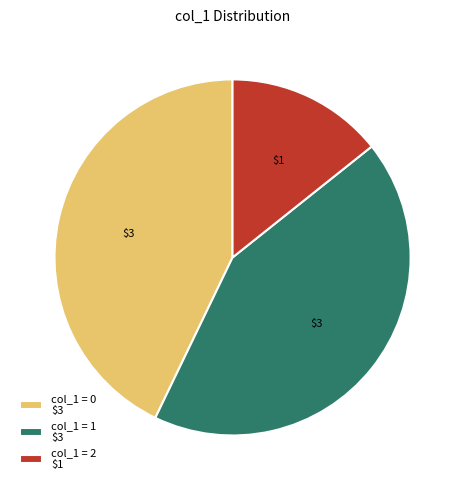

Which slice is the smallest?

col_1 = 2 $1